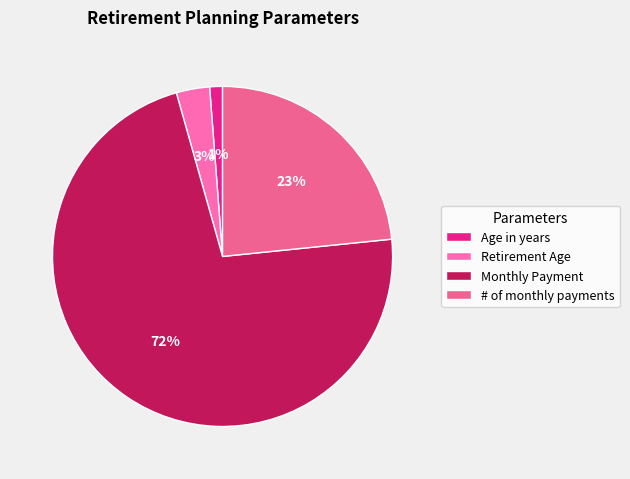

Rank the categories by value from highest to lowest.

Monthly Payment, # of monthly payments, Retirement Age, Age in years